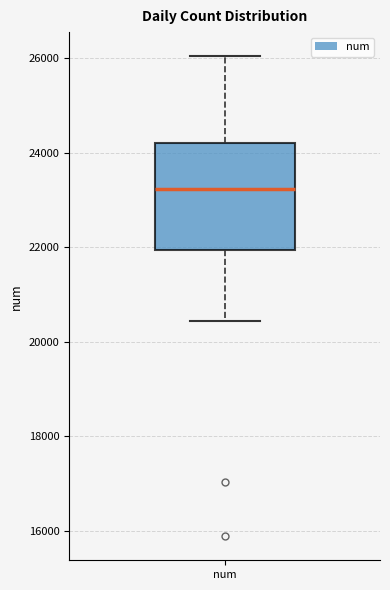

Transcribe this box plot: give where the median line is, the range the box spans, and where the two whiskers end, as read against the y-axis. The values are not printed on the chart, so give them approximately, as read against the axis.

median 23200, box 22000 to 24200, whiskers 20400 to 26000